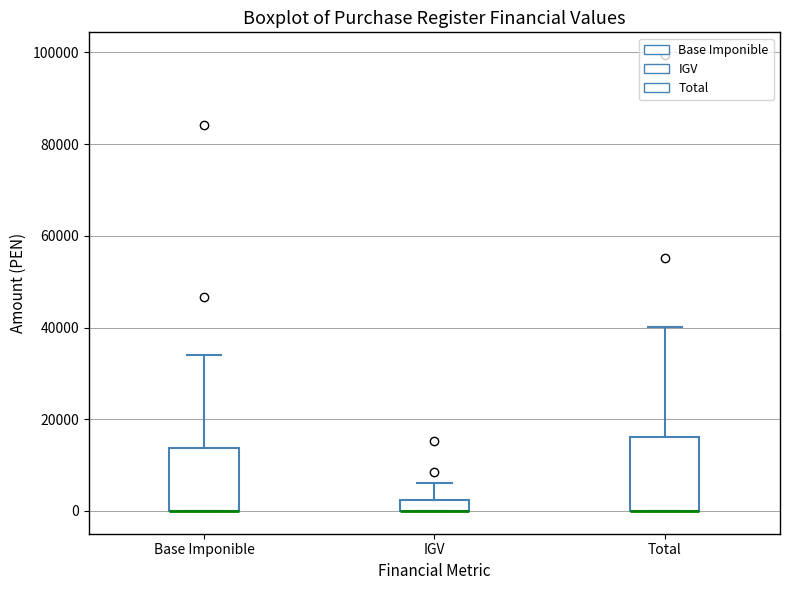

Comparing the boxes themselves (not the whiskers), which one is the tallest?

Total